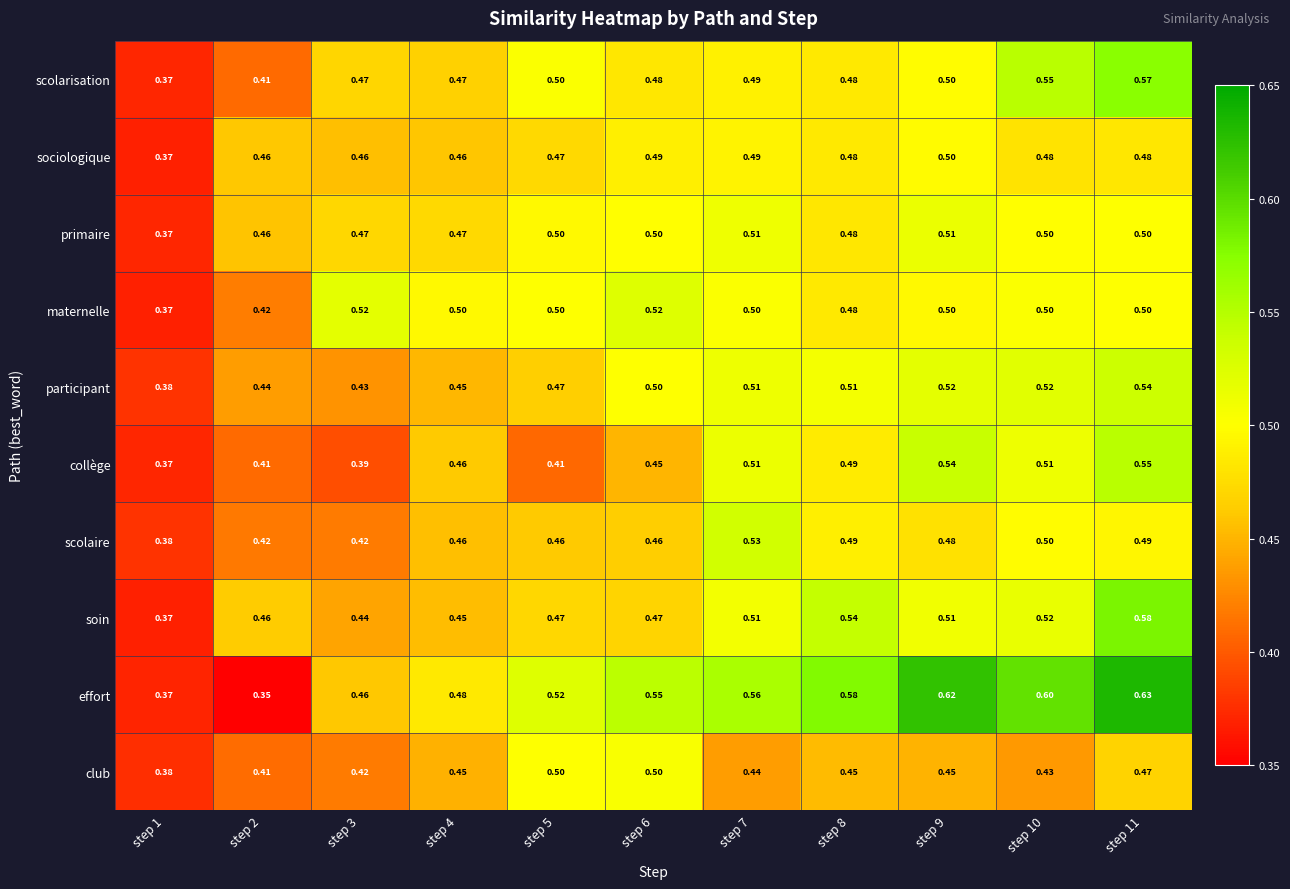

What is the maximum value shown in the chart?

0.6